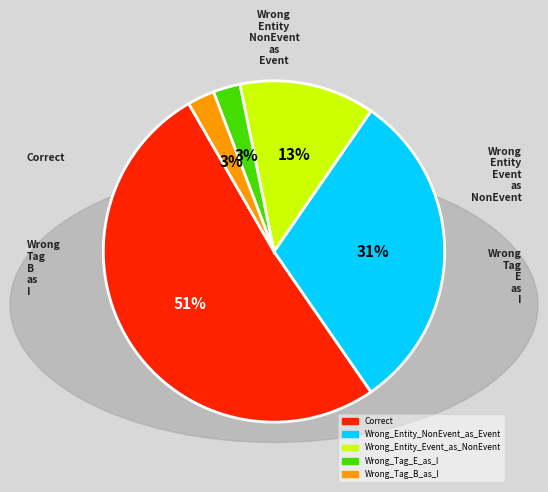

How many slices are in this pie chart?

5